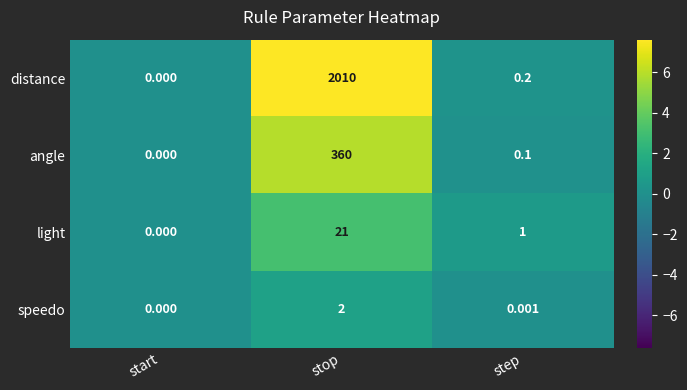

Which label corresponds to the largest value in the chart?

stop